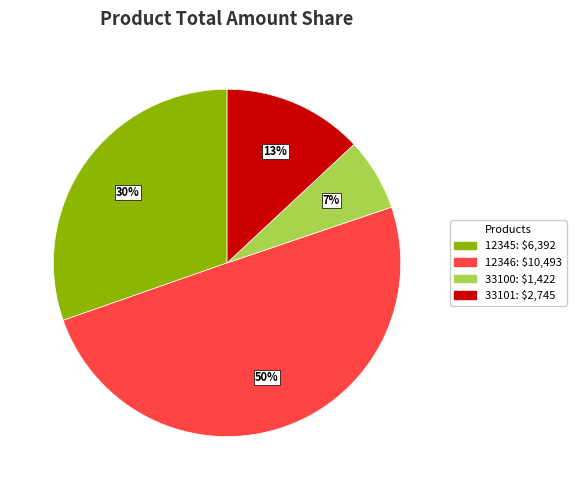

To the nearest percent, what is the difference between the largest and smallest slice percentages?

43%